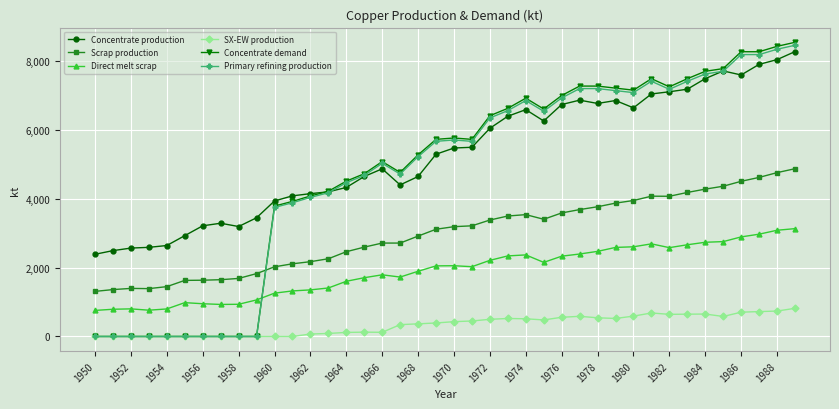

True or false: Concentrate demand has more than 1 interior local peaks.

True